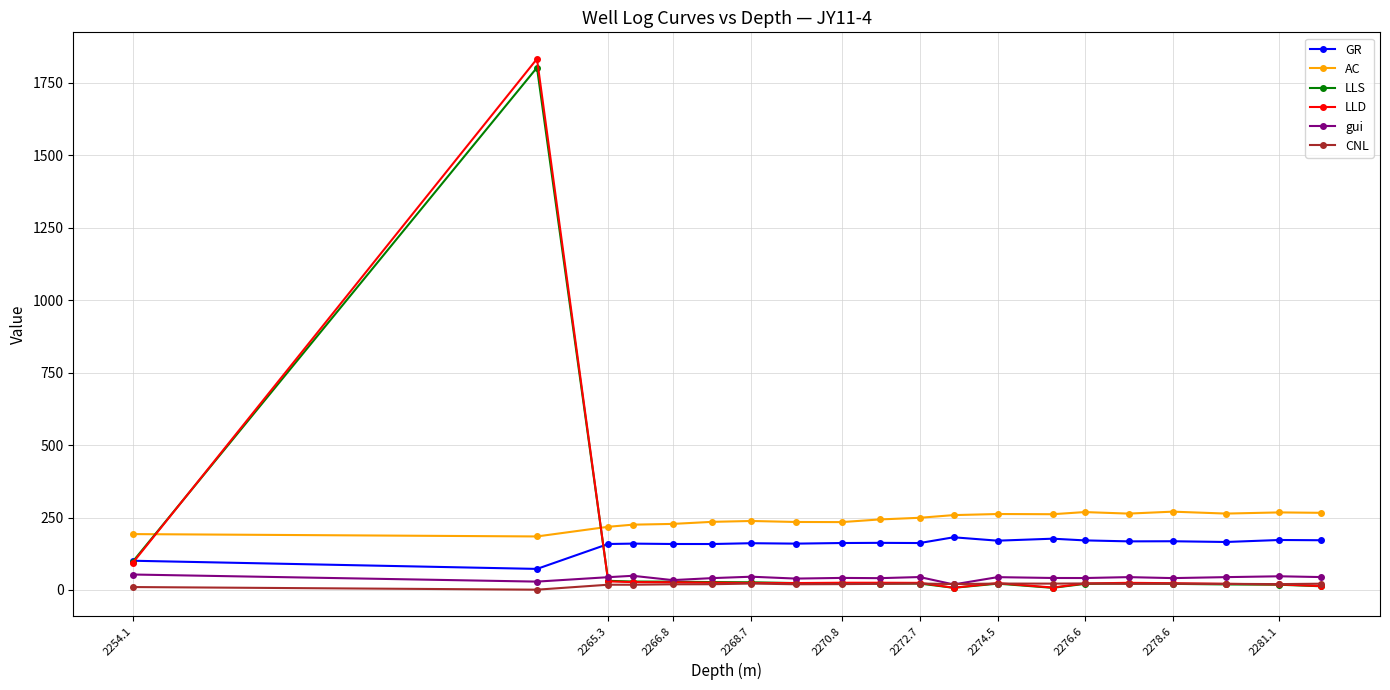

What is the maximum value shown in the chart?

1832.5